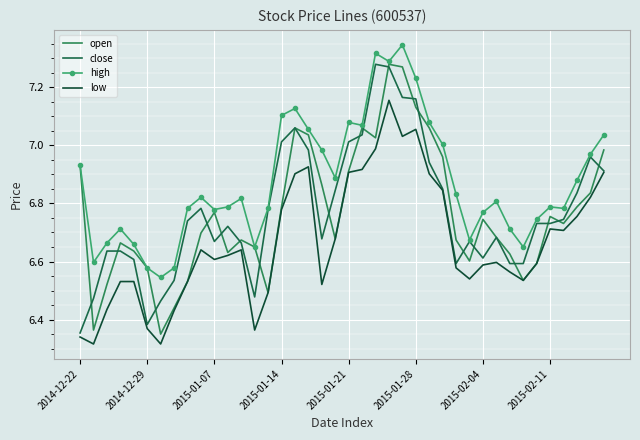

What is the value of the high point at the 11th from the left?

6.8